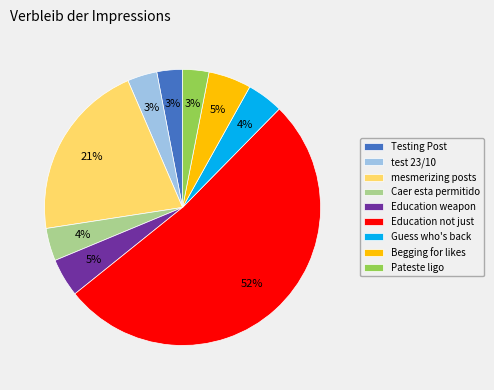

Approximately how many times larger is the value at mesmerizing posts compared to Testing Post?

7.0